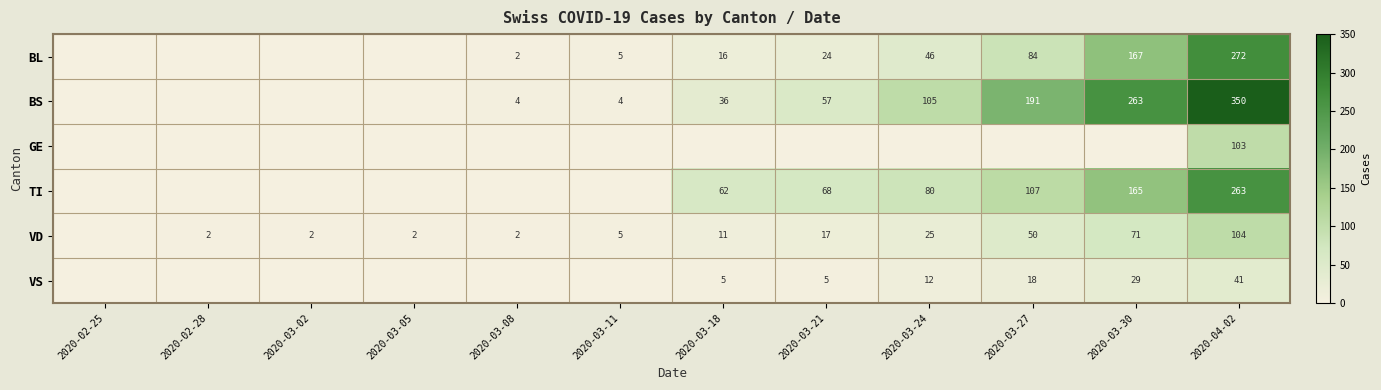

True or false: VD has a value of 15 at 2020-03-27.

False